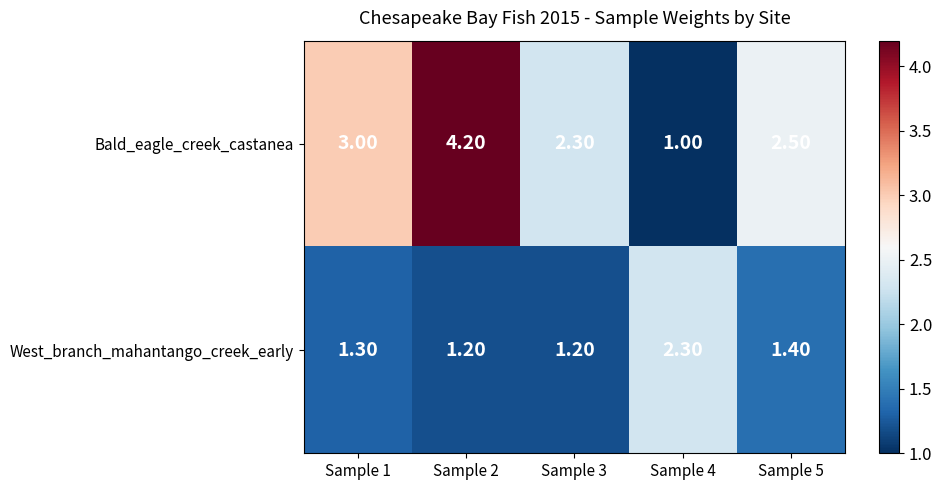

Rank the series at Sample 5 from highest to lowest value.

Bald_eagle_creek_castanea, West_branch_mahantango_creek_early